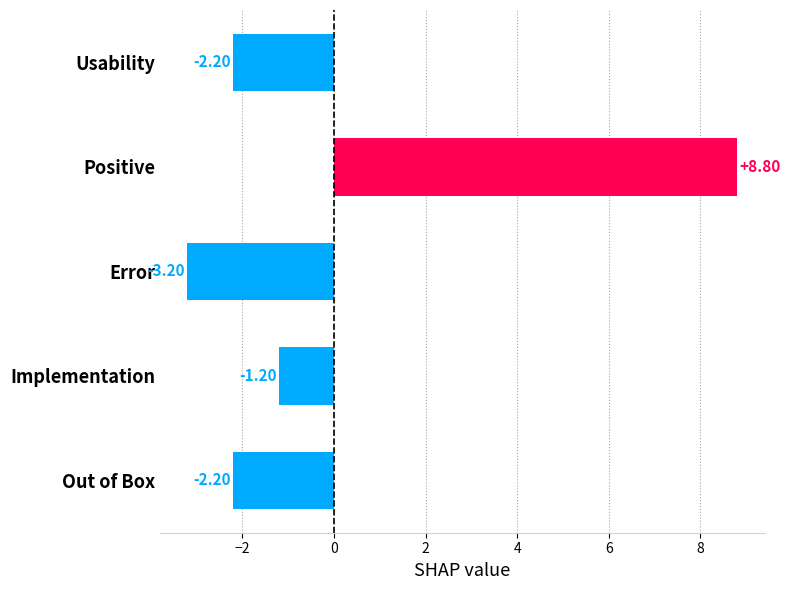

What is the minimum value shown in the chart?

-3.2